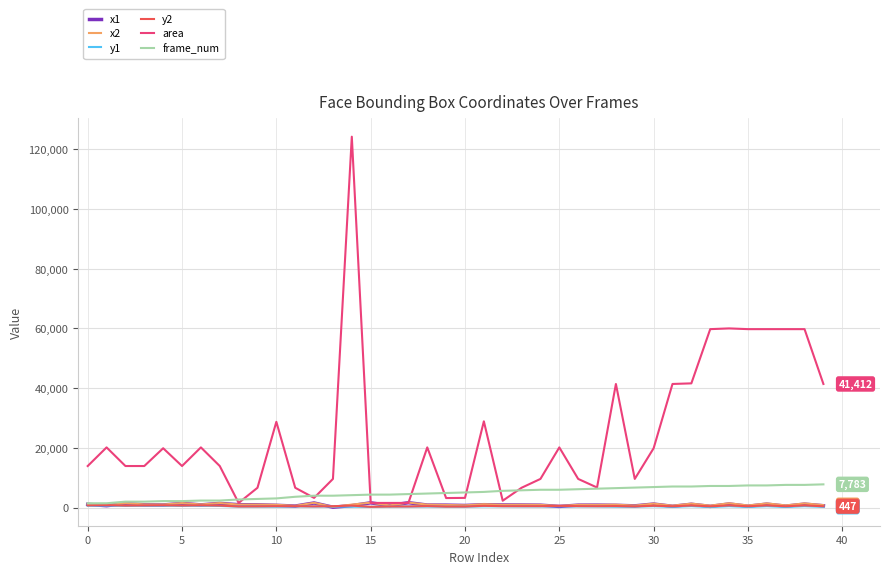

What is the greatest value displayed?

124256